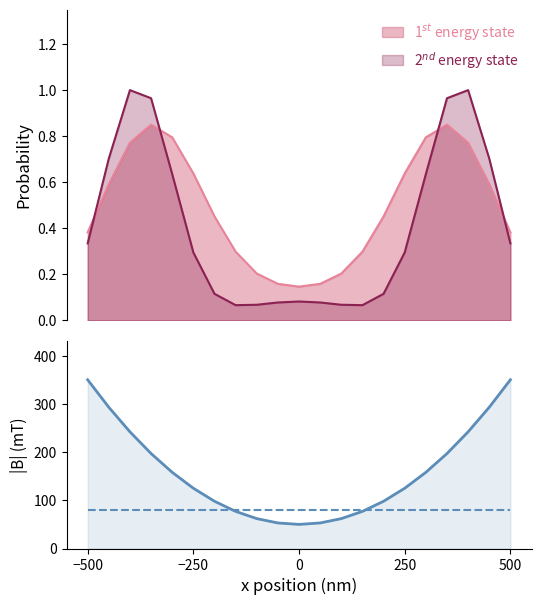

What position from the left is −250?

6